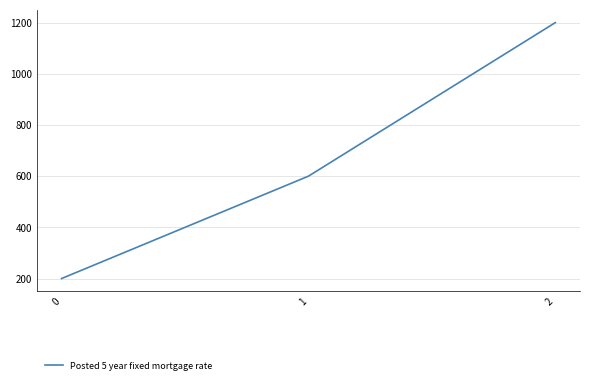

Where is the data nearest to the value 700?

1